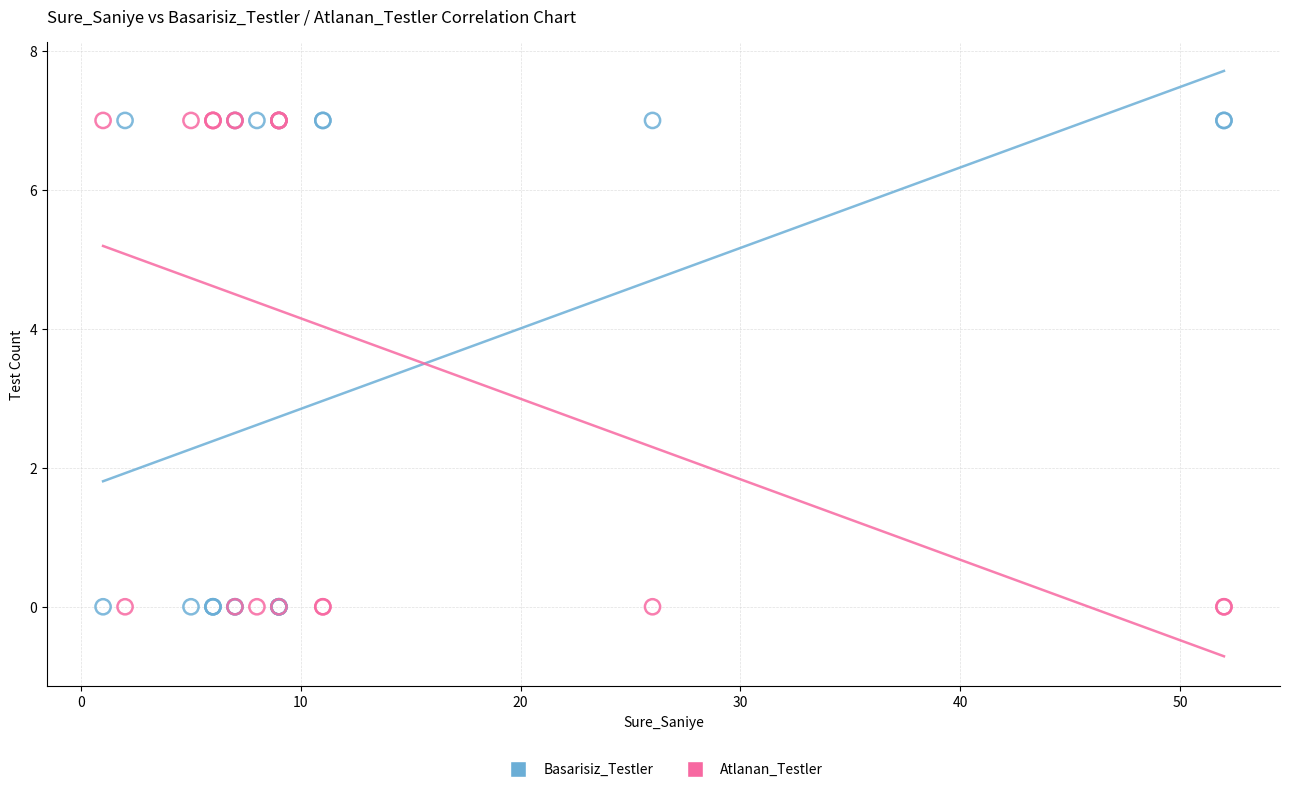

What is the X range (max minus min) for the scatter plot?

51